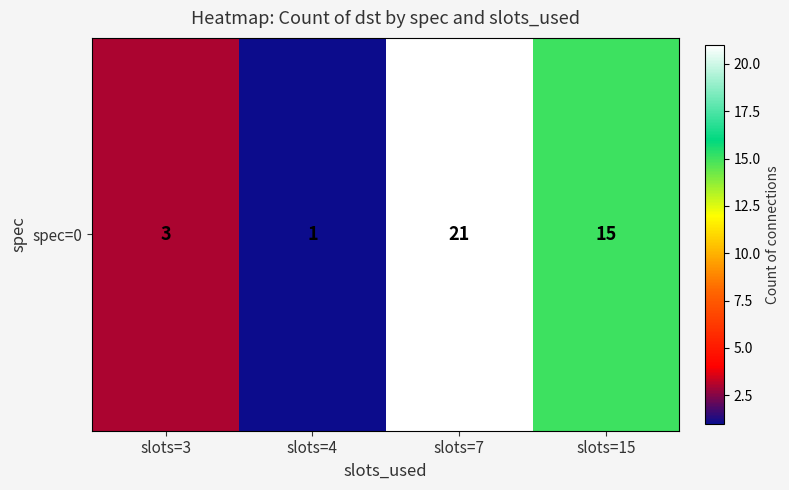

Rank the categories by value from highest to lowest.

slots=7, slots=15, slots=3, slots=4